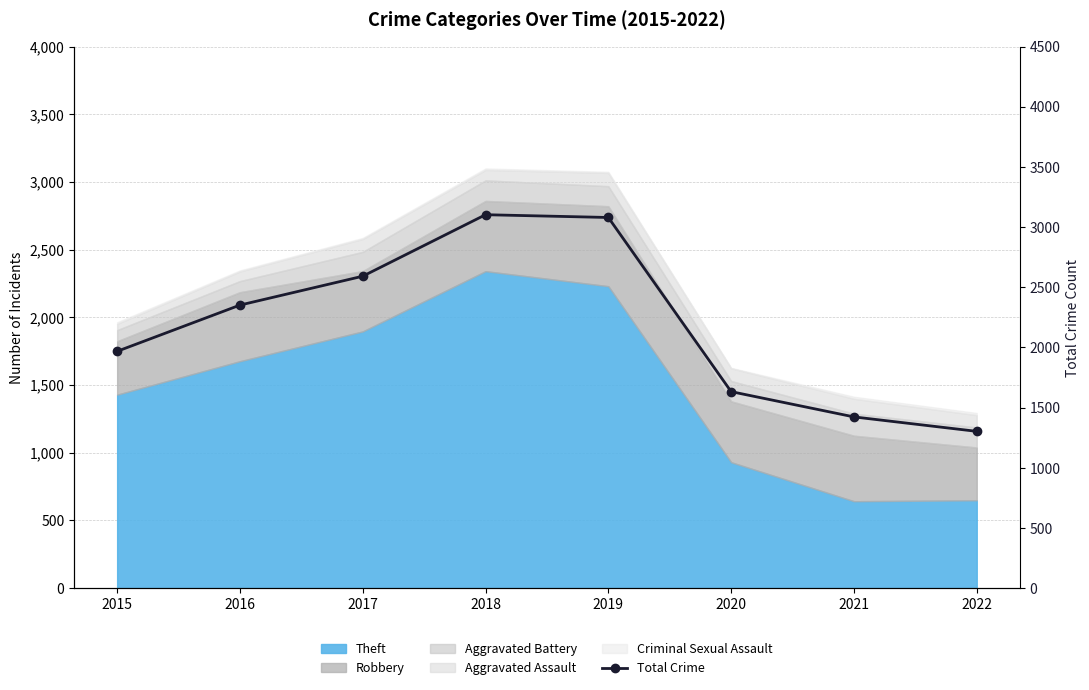

What value does the data have at 2018?

3103